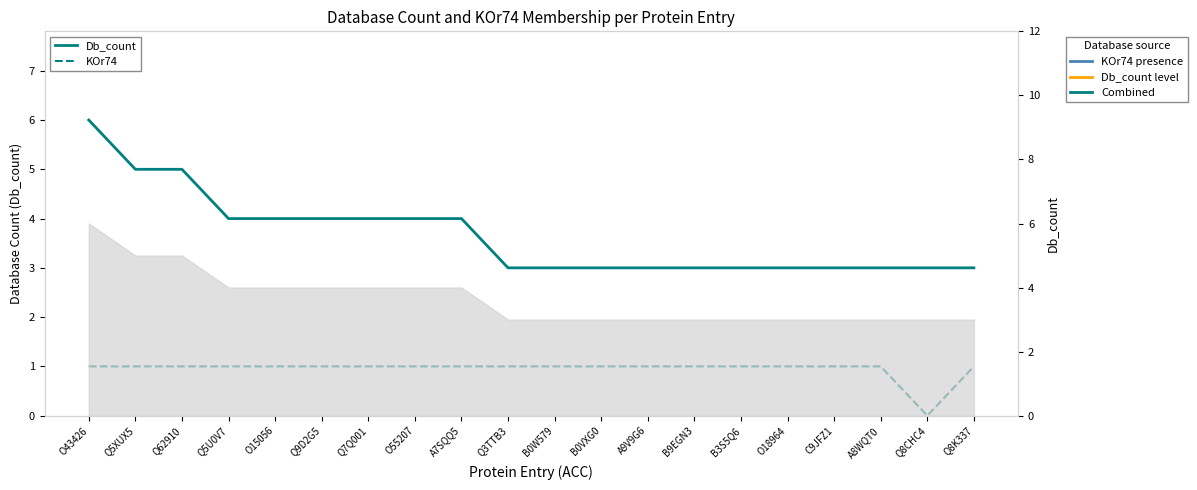

The value of Db_count (solid) at B3S5Q6 is 3. True or false?

True